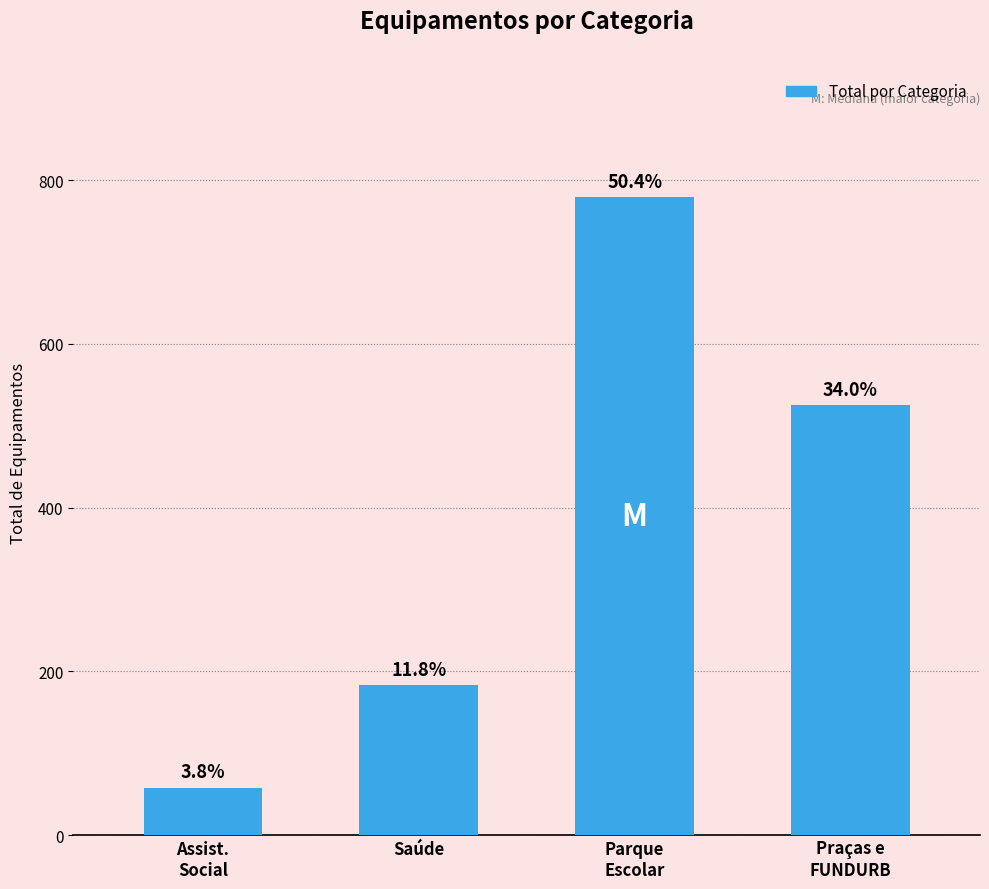

How many bars are there in total?

4